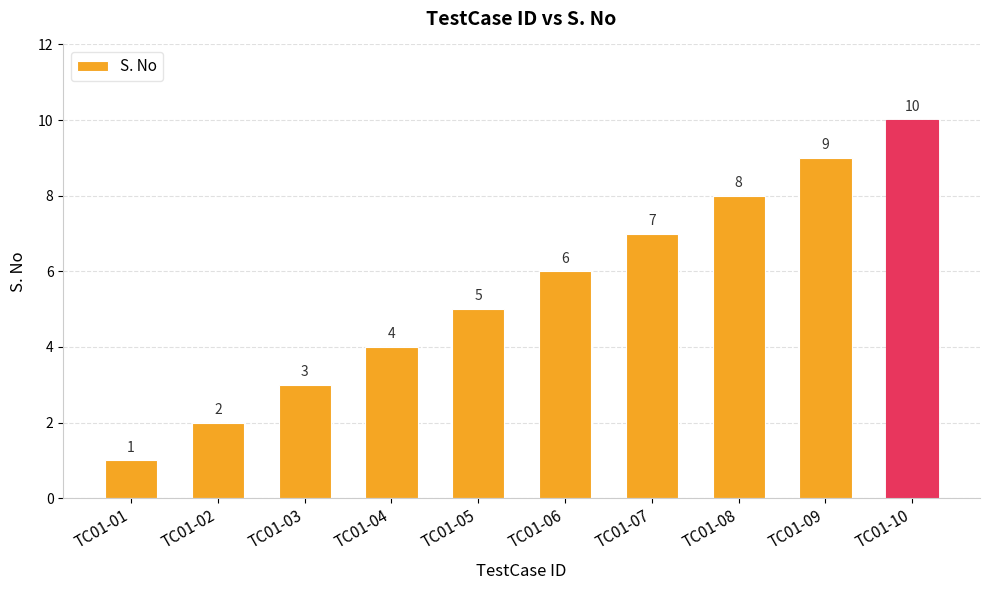

At which category does the chart reach its minimum across all series?

TC01-01